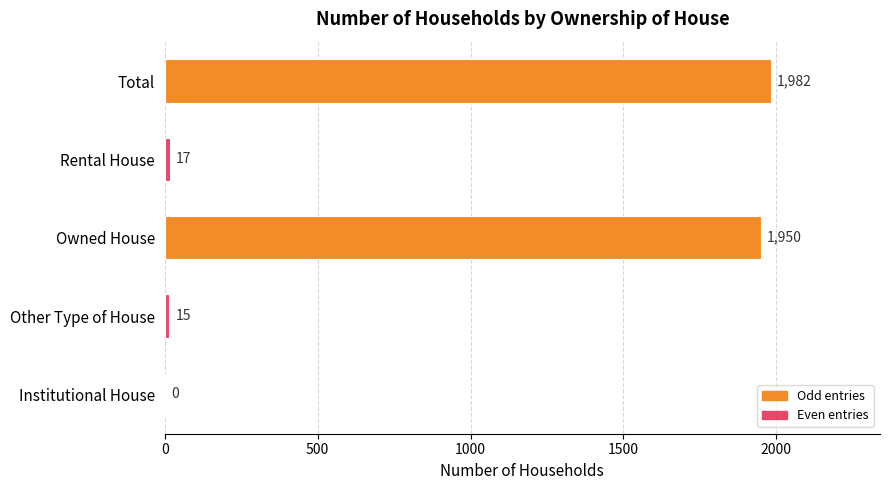

Is it true that the value at Institutional House is 0?

True